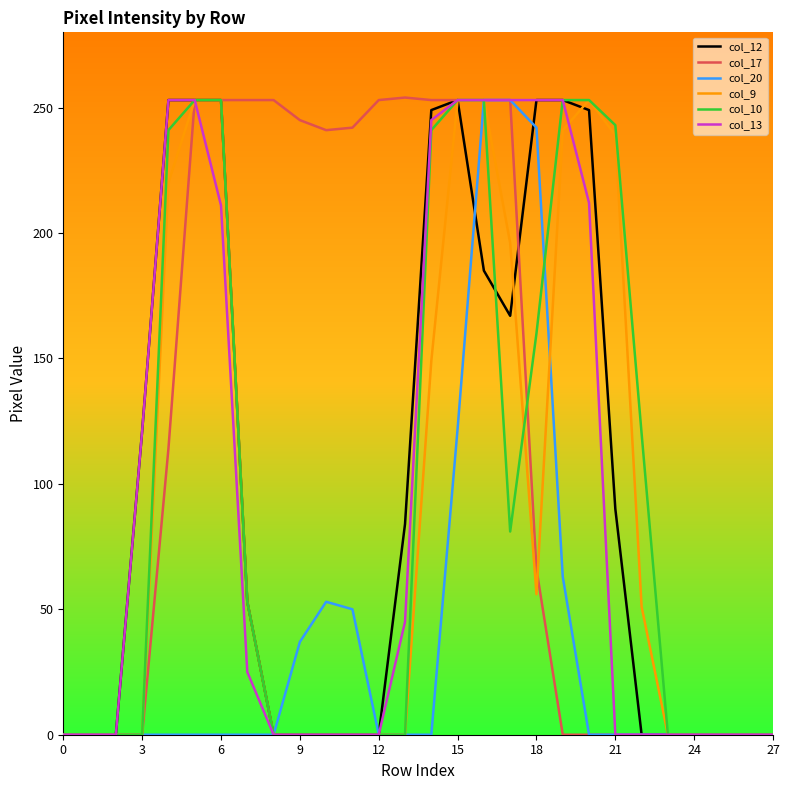

Which series has the largest total across all categories?

col_17